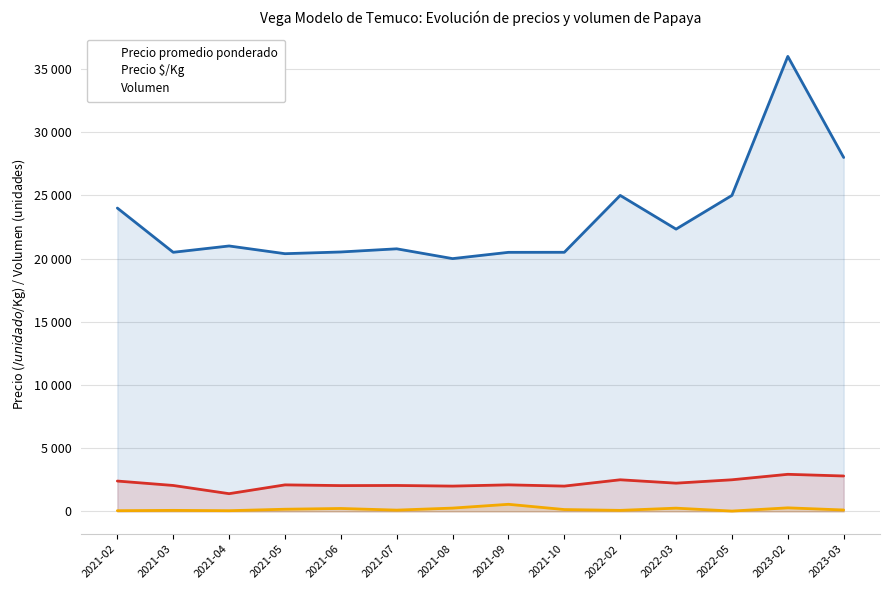

Reading left to right, transcribe all the data shown in this chart.

Precio promedio ponderado: 24000	20500	21000	20389	20525	20775	20000	20496	20500	25000	22333	25000	36000	28000
Precio $/Kg: 2400	2050	1400	2097	2040	2050	2000	2099	2000	2500	2233	2500	2933	2800
Volumen: 55	80	55	170	230	100	260	560	145	80	255	25	280	110